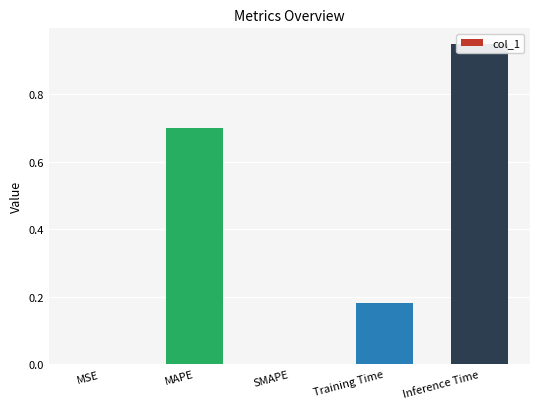

Is it true that the value at MSE is 0.0?

False